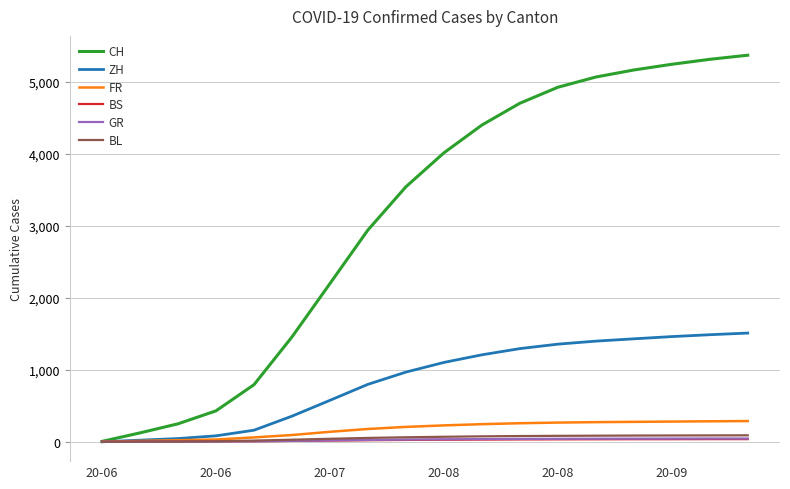

What are all the series names shown in the legend?

CH, ZH, FR, BS, GR, BL